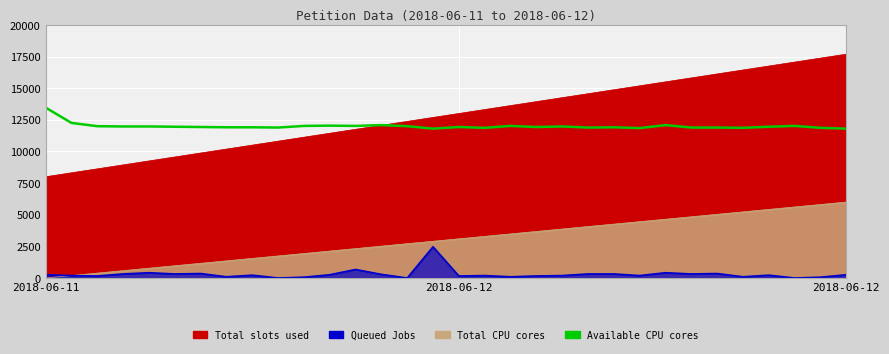

True or false: the data shows 11911.6 at 7.

True